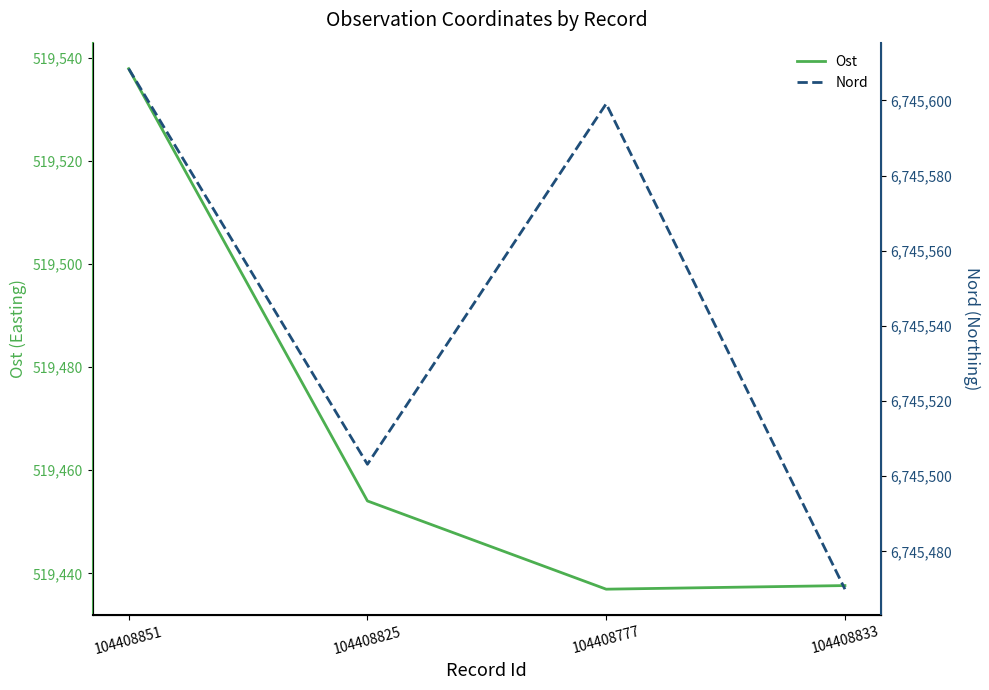

What is the approximate value of Ost at 104408851?

519537.9